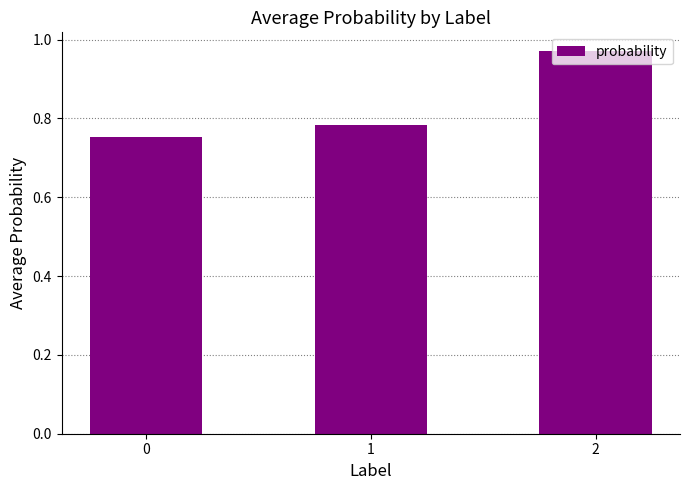

The value at 0 is 0.4. True or false?

False